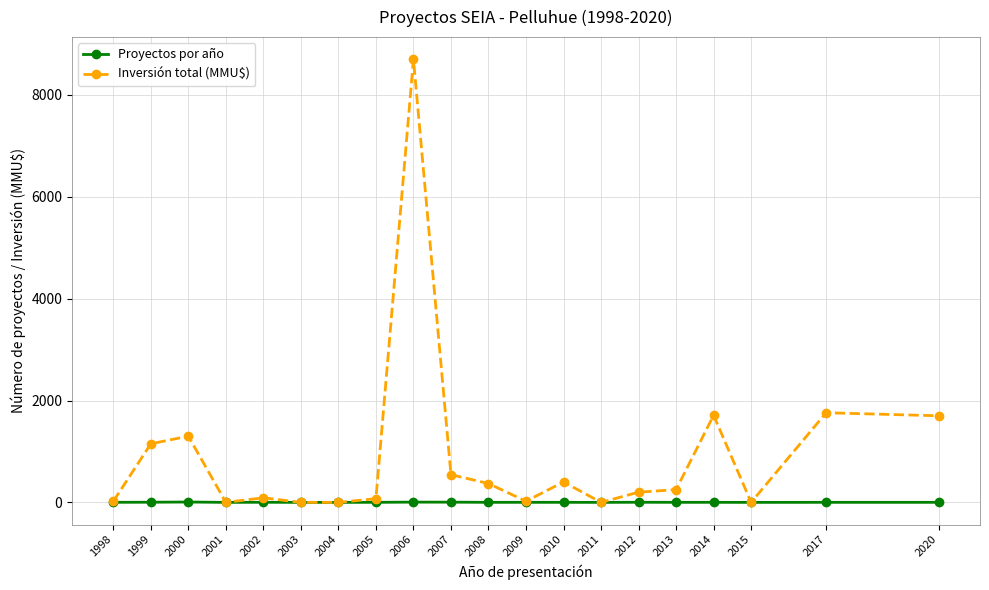

True or false: Inversión total (MMU$) has a value of 0 at 2011.

True